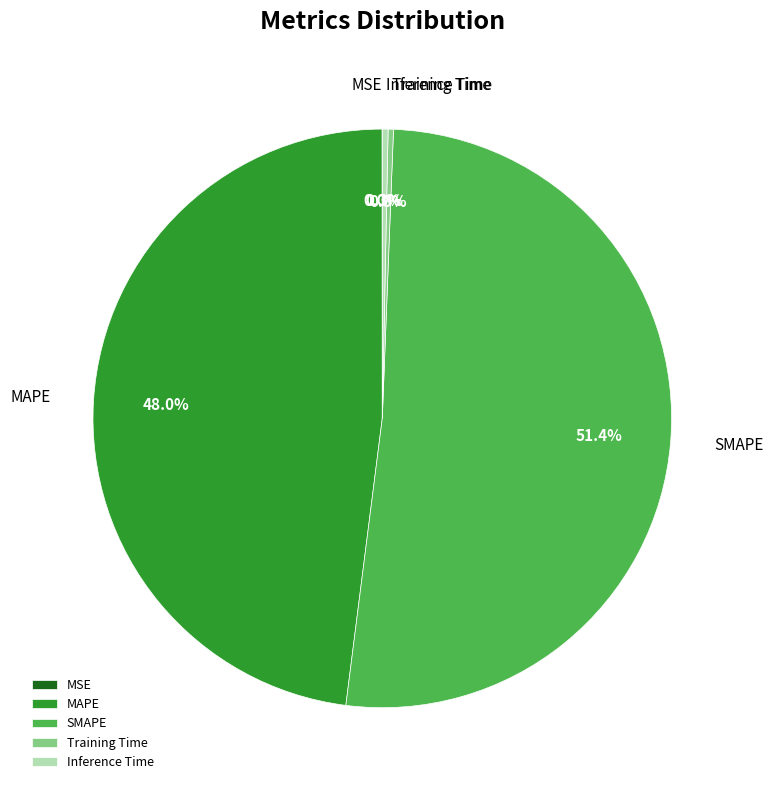

Is there any slice that represents more than half of the pie?

Yes